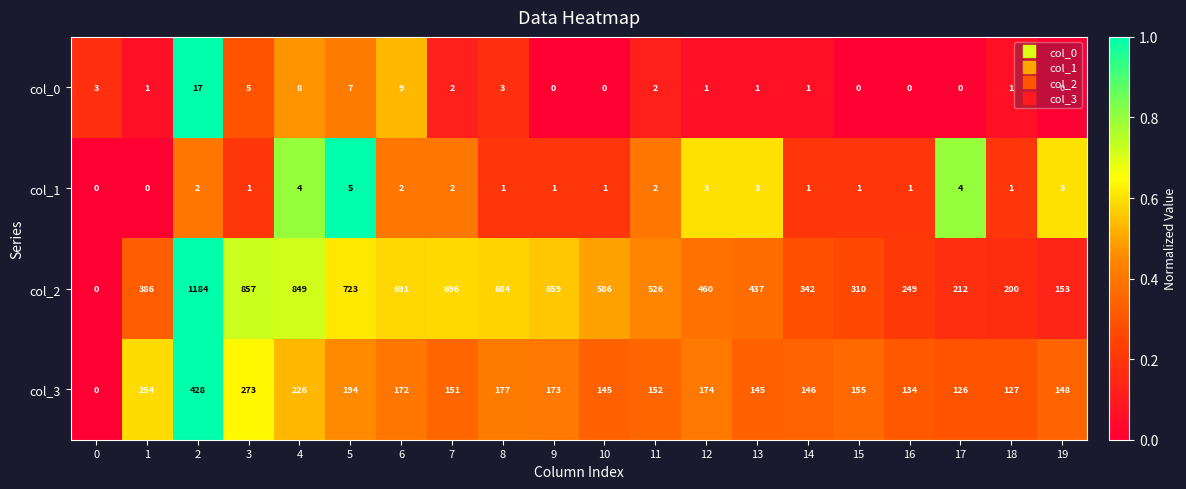

How many distinct data groups are displayed?

4